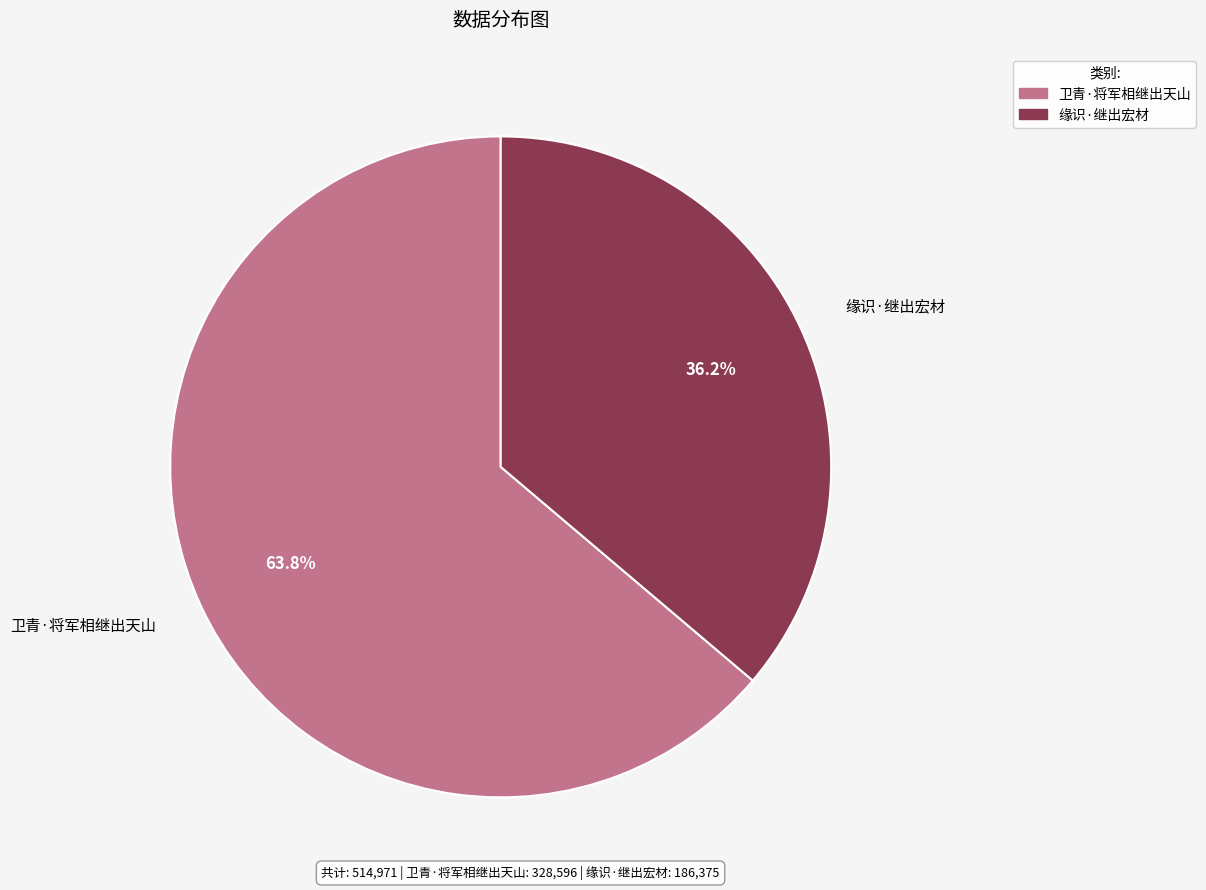

The 缘识·继出宏材 slice represents 42% of the pie. True or false?

False